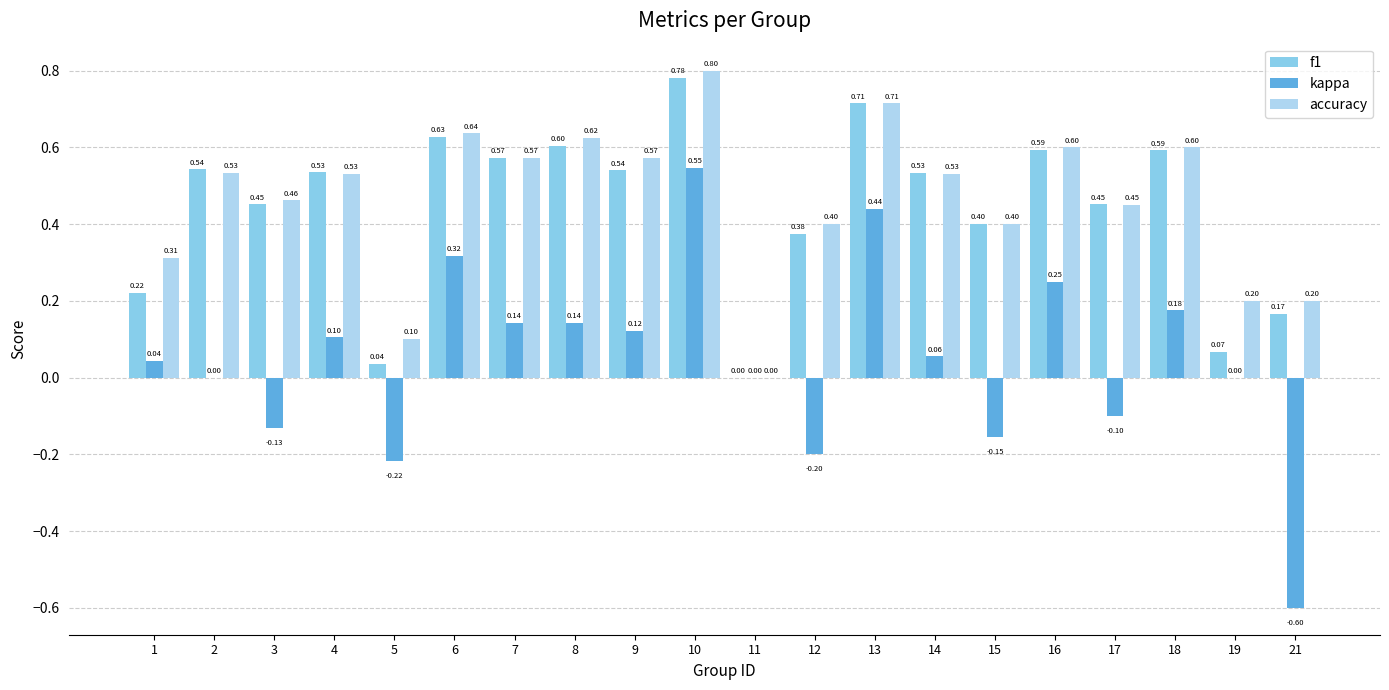

What is the difference between the accuracy values at 13 and 18?

0.1